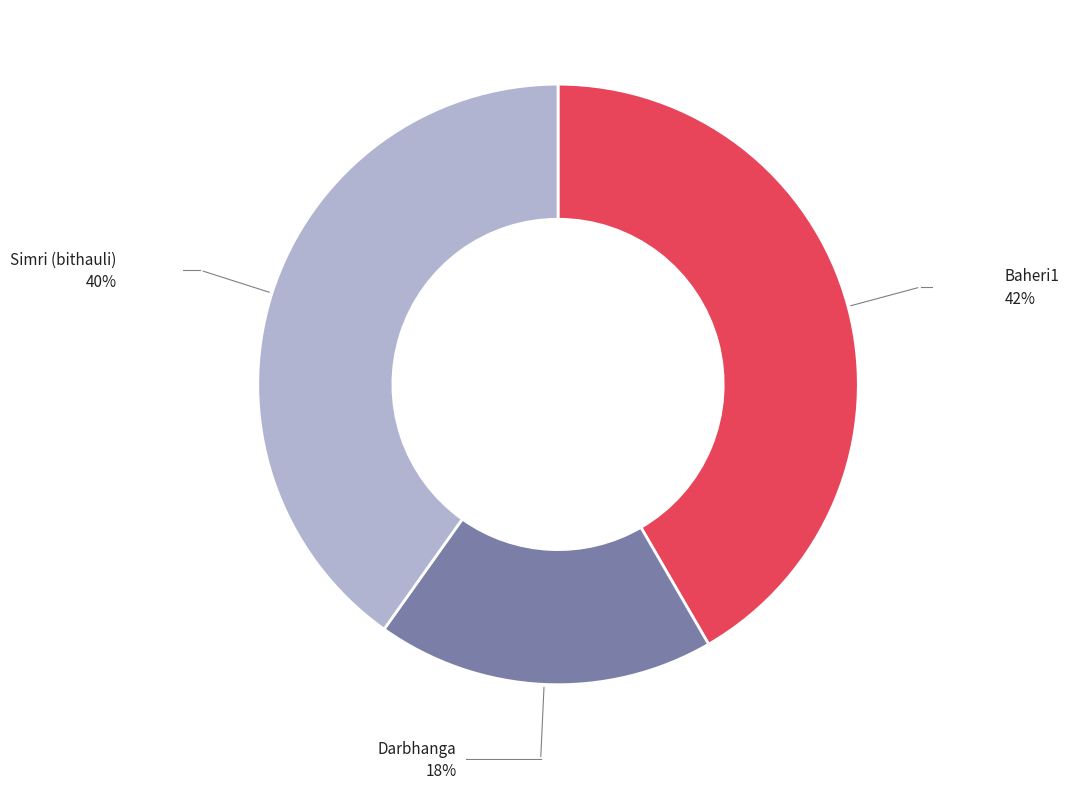

To the nearest percent, what is the average slice percentage?

33%